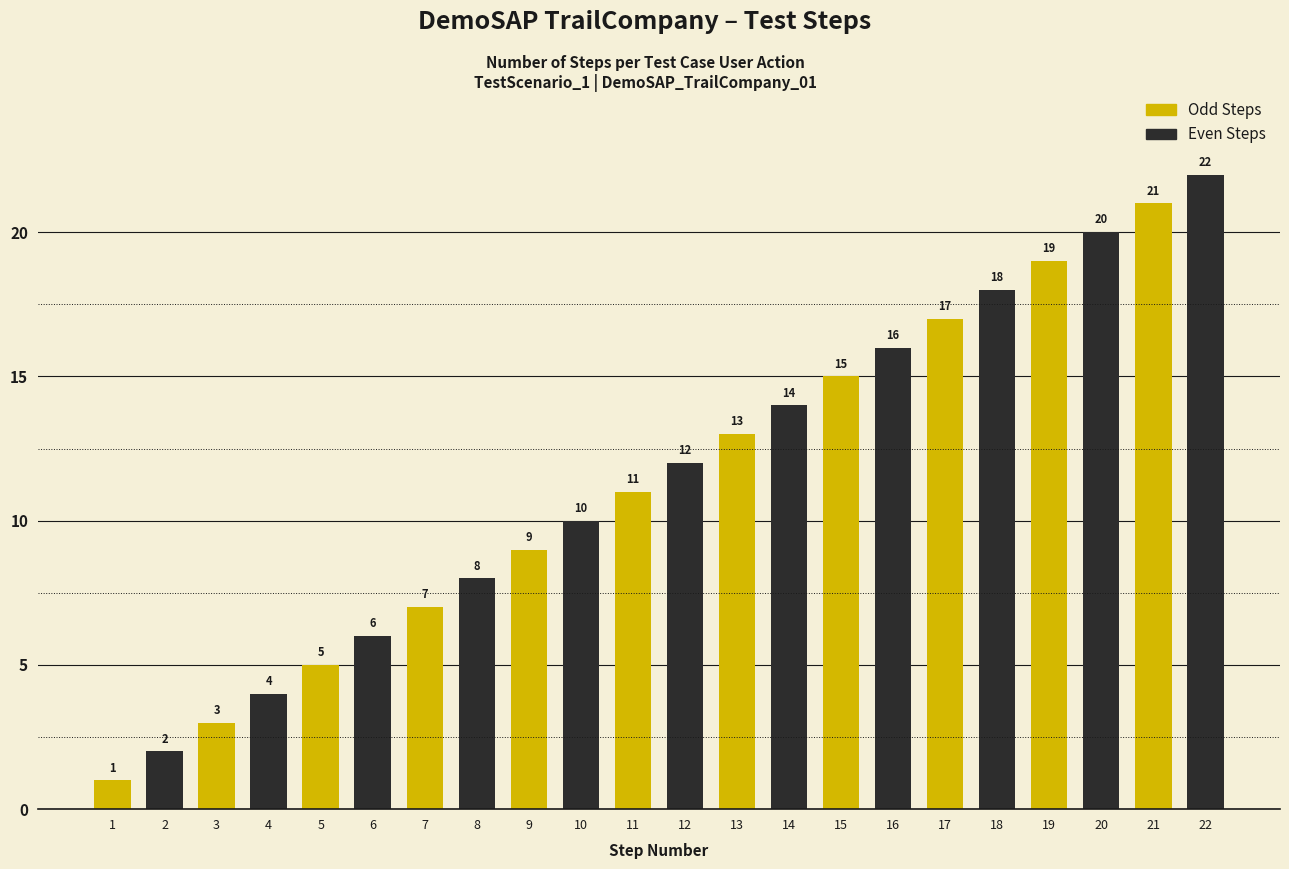

Is it true that the value at 22 is 22?

True